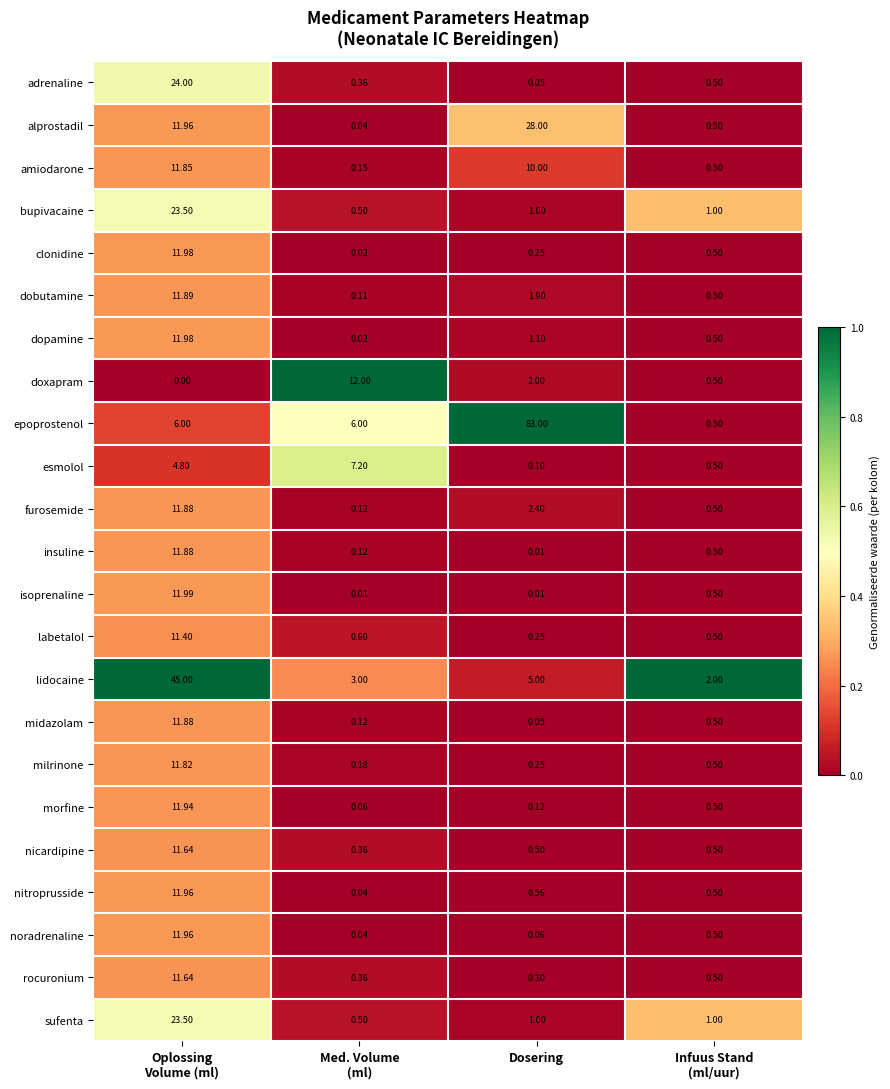

Which series has the largest range (max minus min)?

epoprostenol